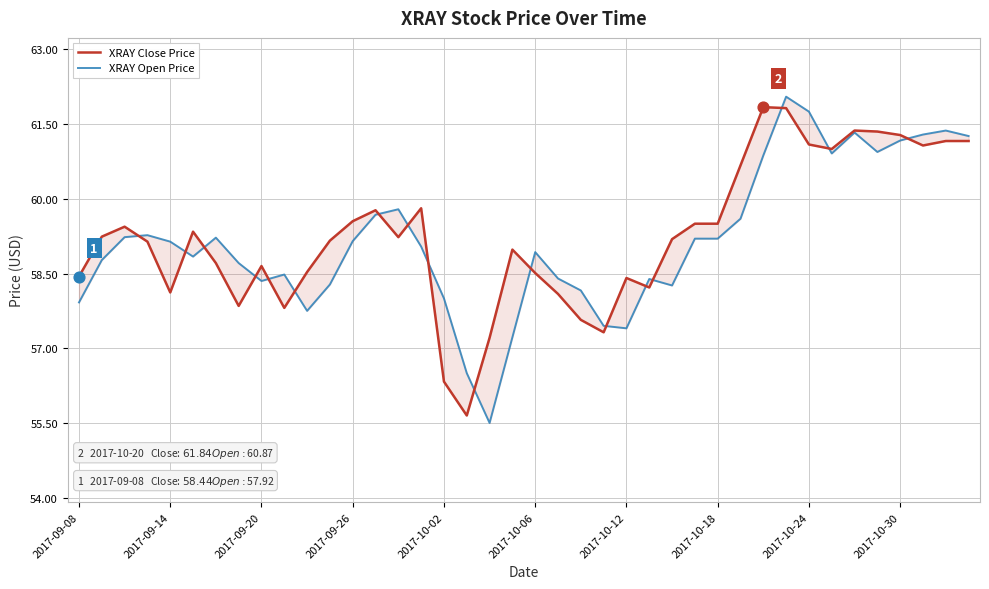

What are all the series names shown in the legend?

XRAY Close Price, XRAY Open Price